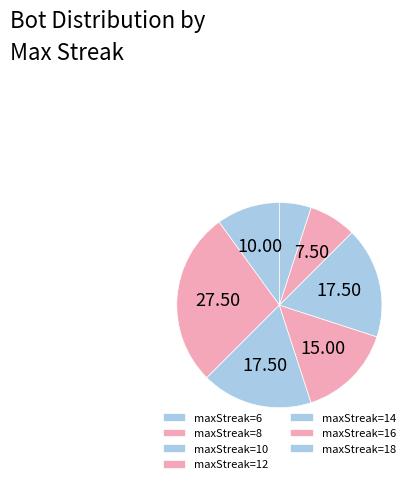

Count the number of slices in the pie.

7